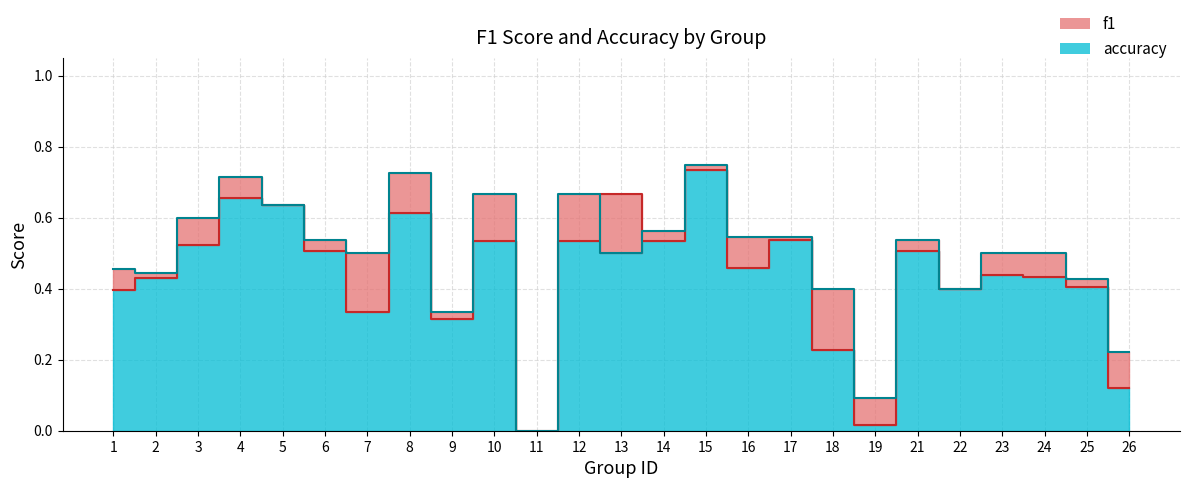

How many intersections are there between accuracy and f1?

4